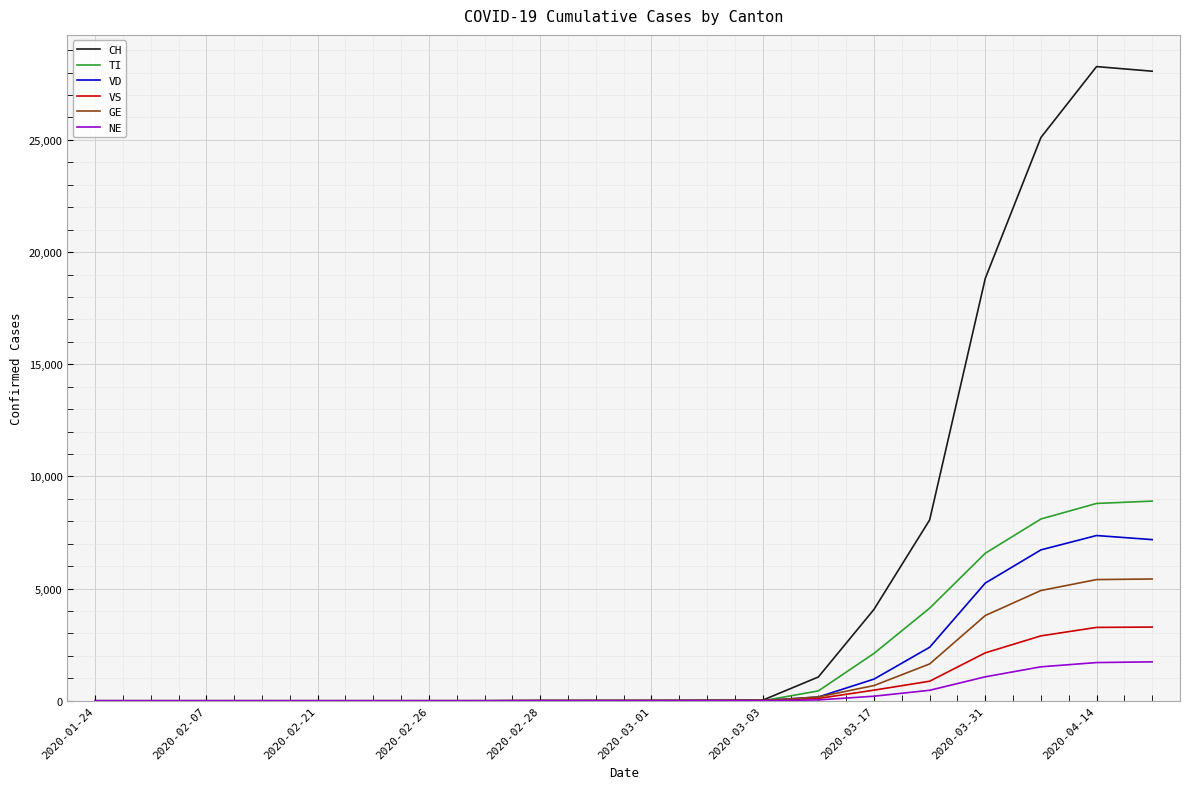

Is this an area chart (filled region under the line)?

No